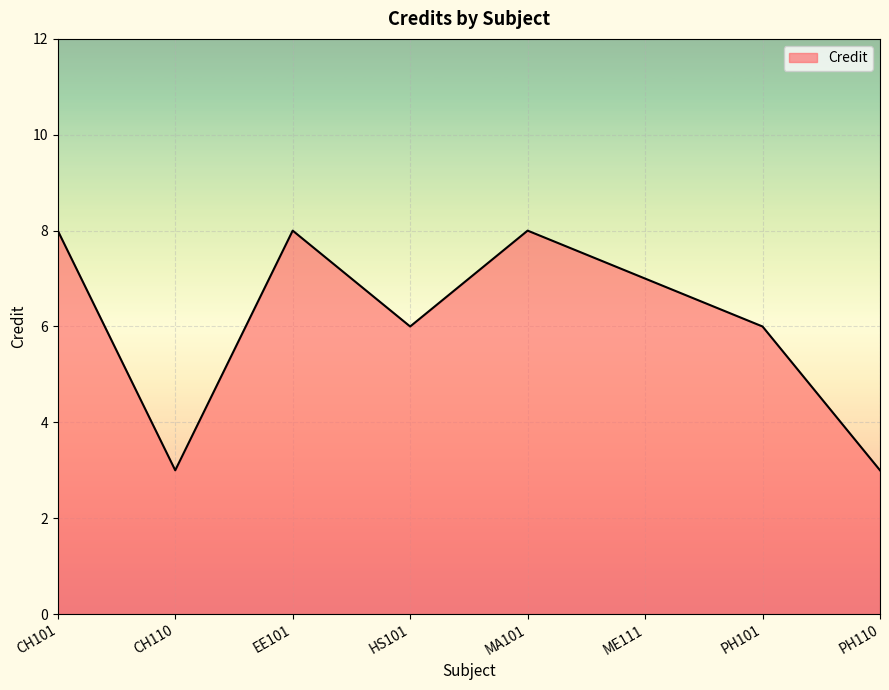

Where does the data first go above 7?

CH101